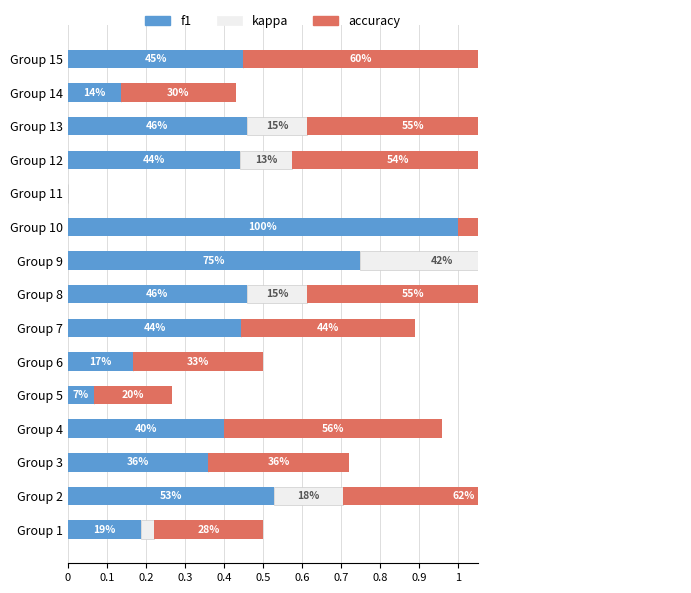

What are all the series names shown in the legend?

f1, kappa, accuracy